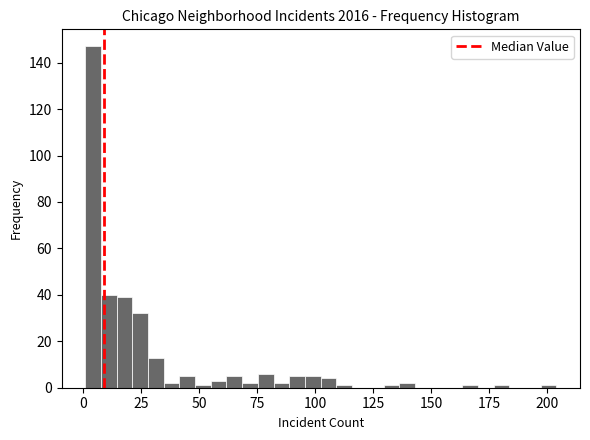

Read against the x-axis, roughly where is the centre of the tallest bar?

5